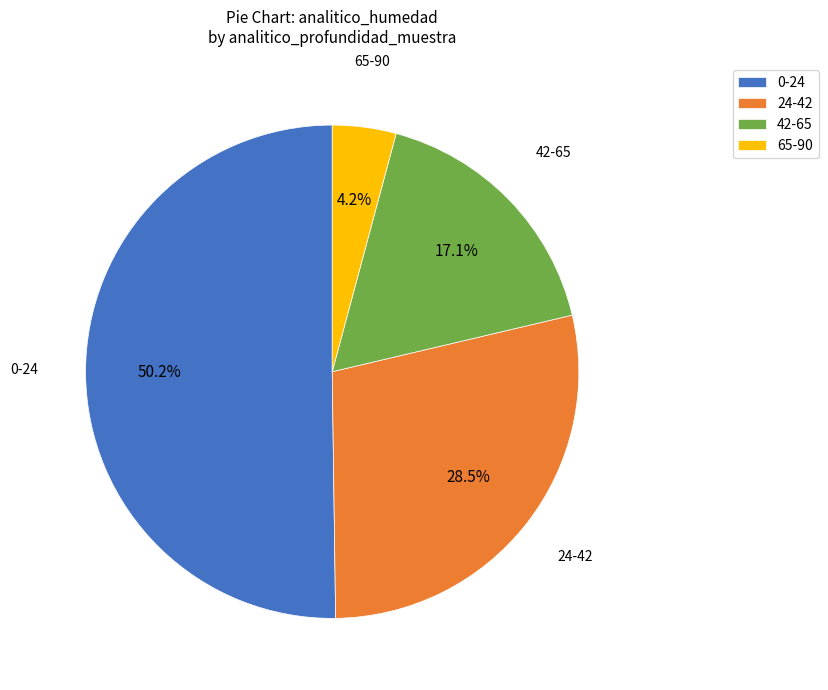

Rank the categories by value from lowest to highest.

65-90, 42-65, 24-42, 0-24